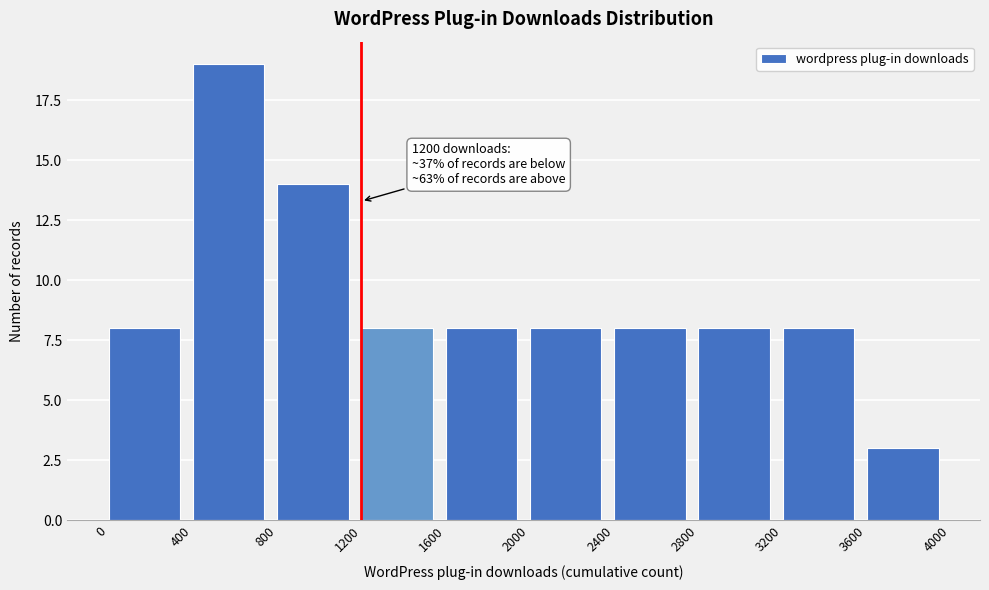

Which range on the x-axis has the tallest bar?

400 to 800